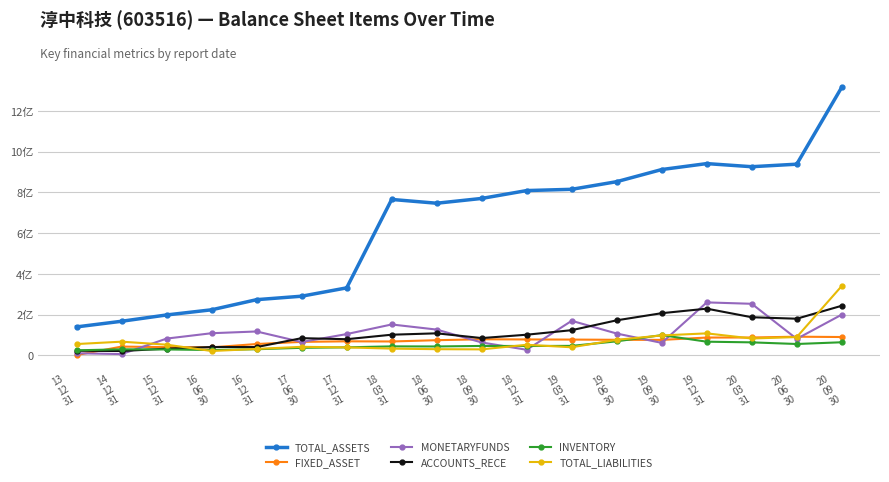

What is the maximum value shown in the chart?

1315537247.1